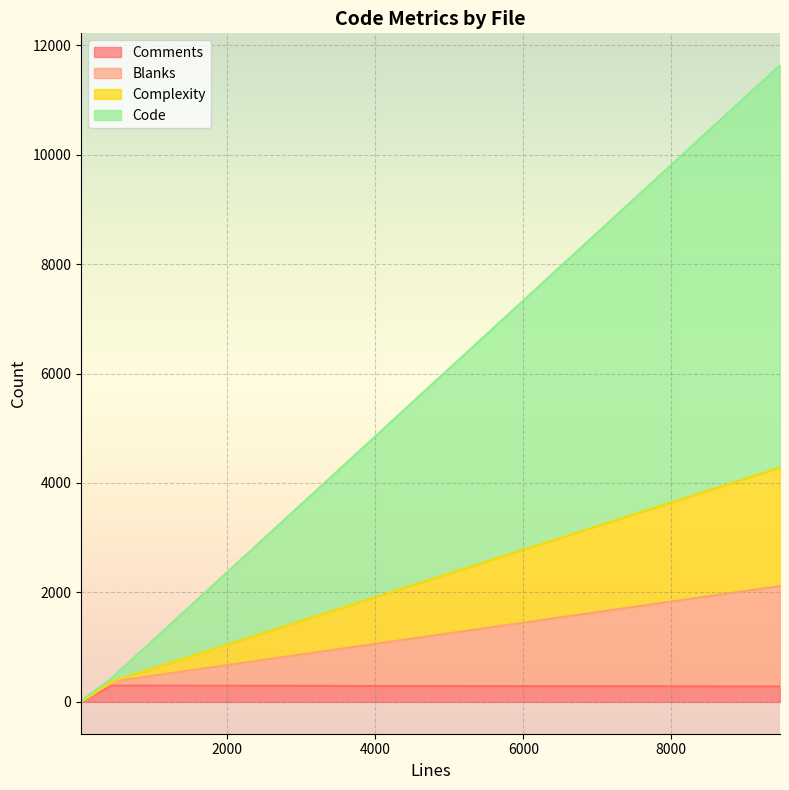

Which series has the largest range (max minus min)?

Code